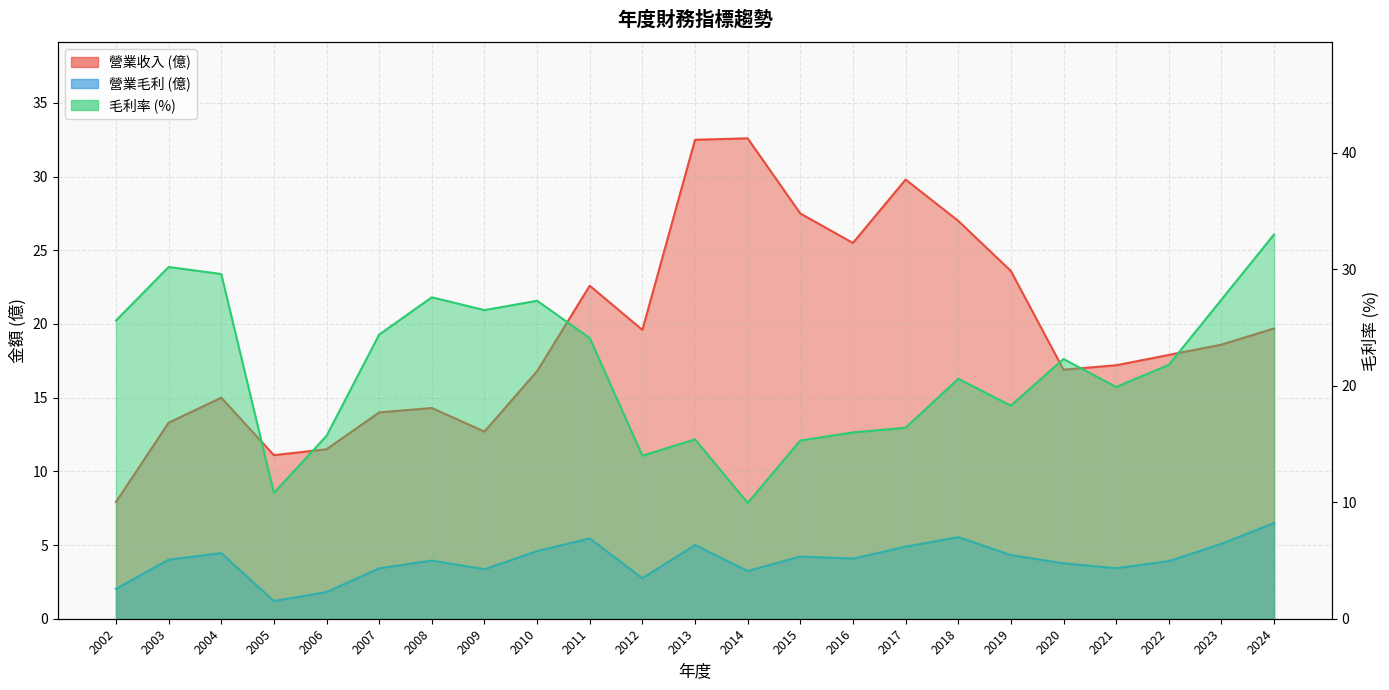

True or false: 營業收入 and 營業毛利 cross at least once.

False